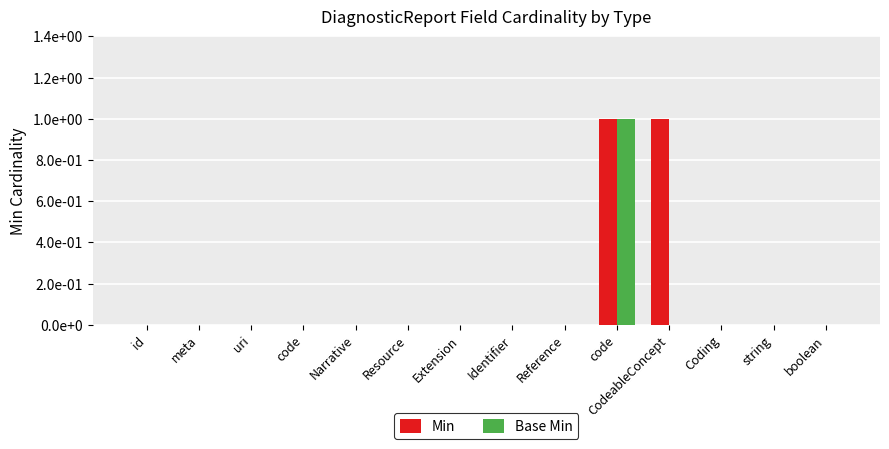

Reading left to right, list all the values displayed in this chart.

Min: id=0	meta=0	uri=0	code=0	Narrative=0	Resource=0	Extension=0	Identifier=0	Reference=0	code=1	CodeableConcept=1	Coding=0	string=0	boolean=0
Base Min: id=0	meta=0	uri=0	code=0	Narrative=0	Resource=0	Extension=0	Identifier=0	Reference=0	code=1	CodeableConcept=0	Coding=0	string=0	boolean=0